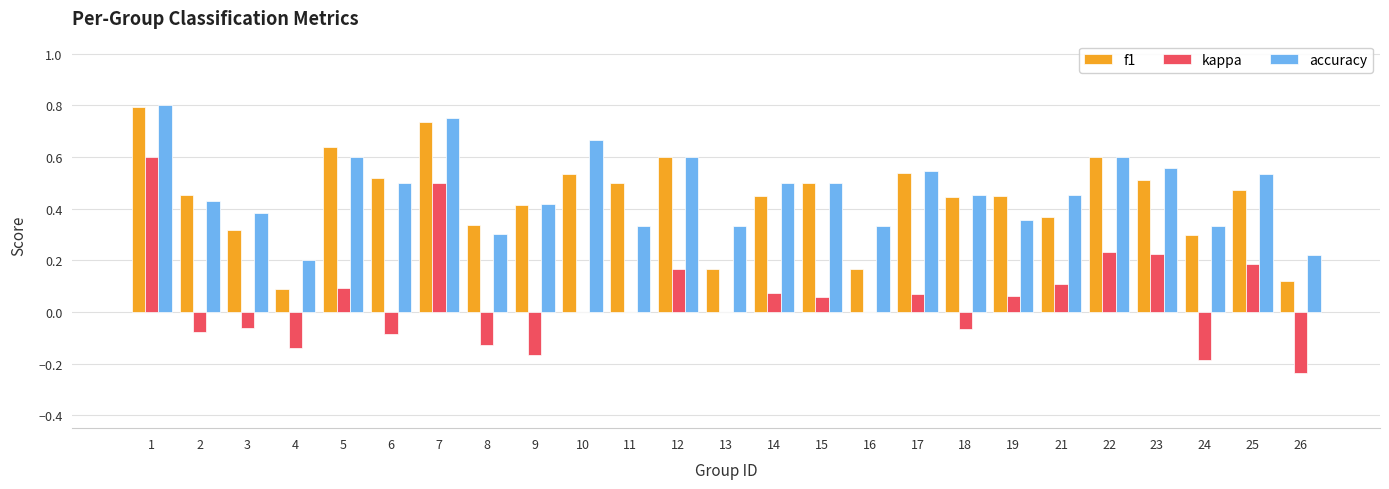

Which series changed the most between 5 and 6?

kappa